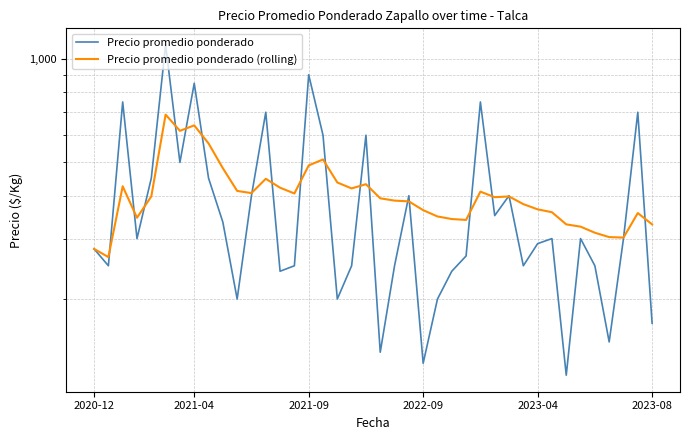

Is it true that Precio promedio ponderado (rolling) equals 655 at 29?

False